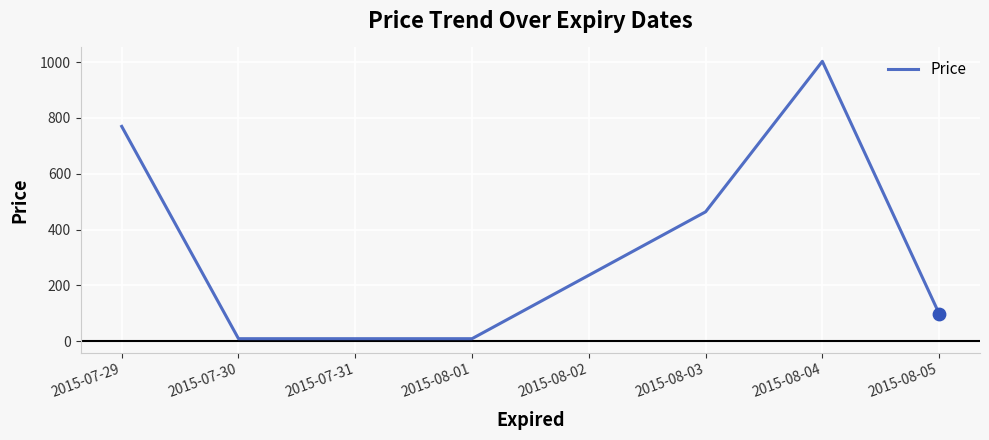

Between 2015-08-02 and 2015-08-01, which is larger?

2015-08-02